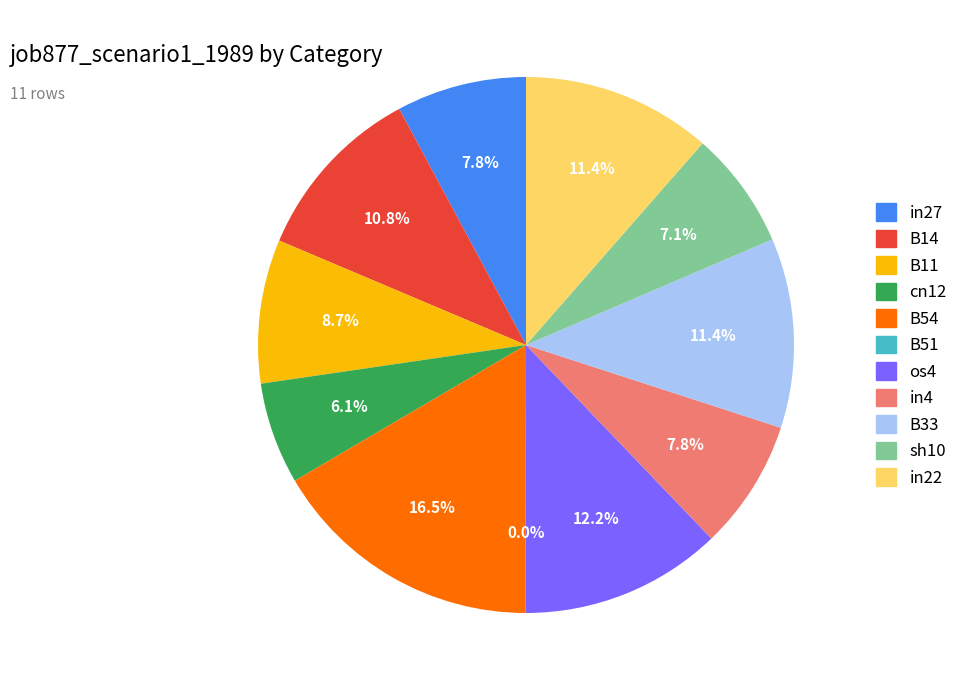

Which category has the smallest portion of the pie?

B51